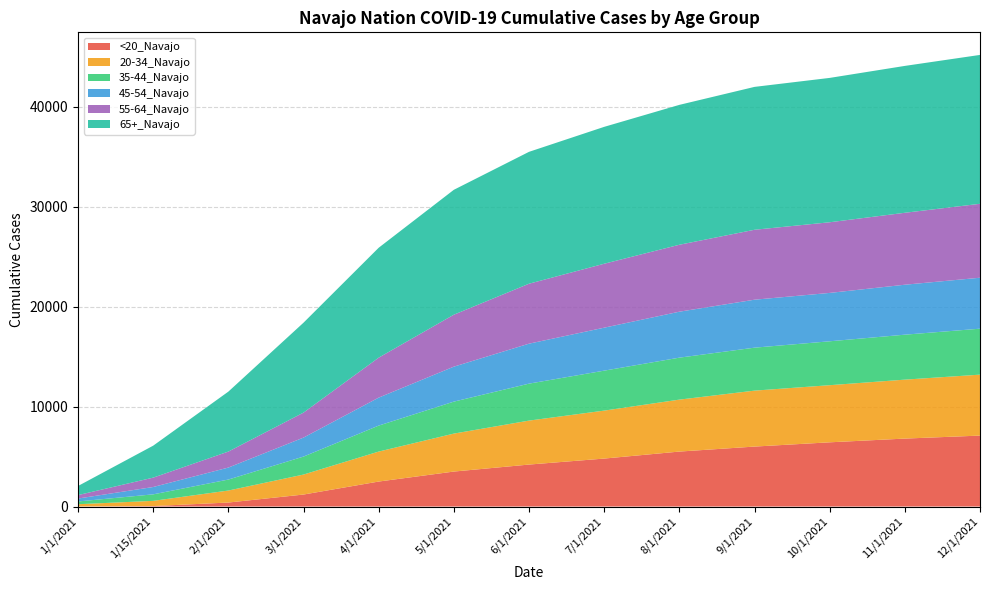

Reading right to left, transcribe all the data shown in this chart.

<20_Navajo: 7100	6800	6427	6000	5500	4800	4200	3500	2500	1200	400	46	6
20-34_Navajo: 6100	5900	5717	5600	5200	4800	4400	3800	3000	2000	1200	521	225
35-44_Navajo: 4600	4500	4394	4300	4200	4000	3700	3200	2600	1800	1100	652	276
45-54_Navajo: 5100	5000	4842	4800	4600	4300	4000	3500	2800	1900	1200	735	293
55-64_Navajo: 7400	7200	7071	7000	6700	6400	6000	5200	4000	2500	1600	938	344
65+_Navajo: 14900	14700	14448	14300	14000	13700	13200	12500	11000	9000	6000	3199	910